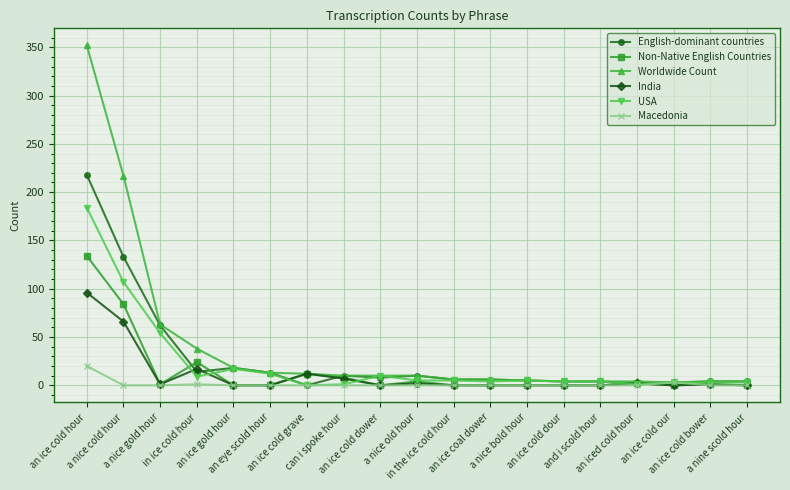

True or false: English-dominant countries has more than 0 interior local peaks.

True